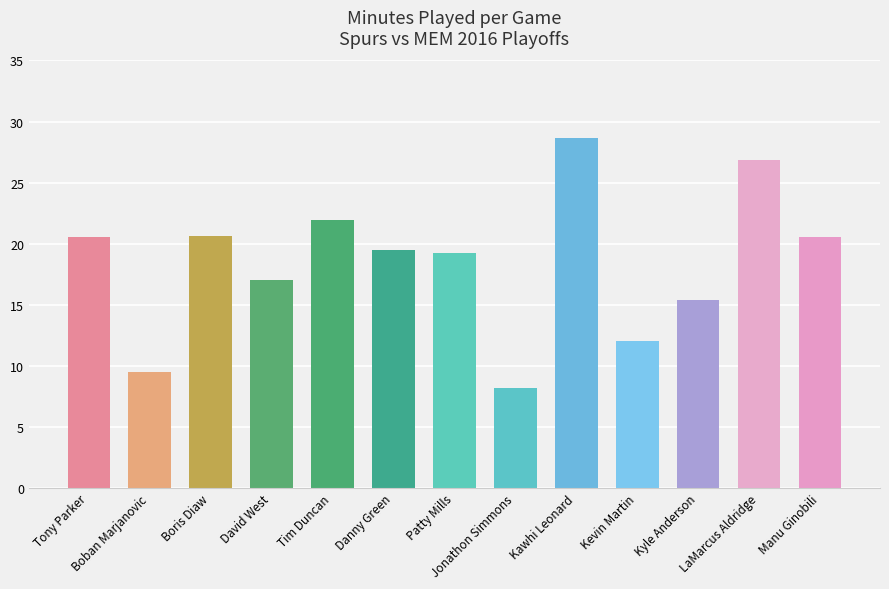

What is the ratio of the value at Tony Parker to the value at Kawhi Leonard?

0.7